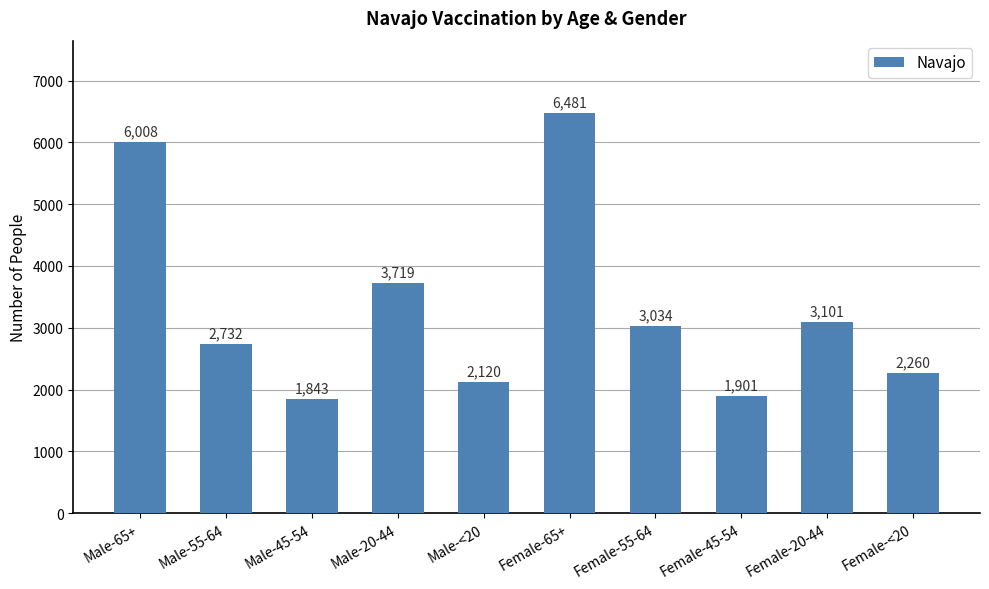

What is the label of the 9th bar from the left?

Female-20-44